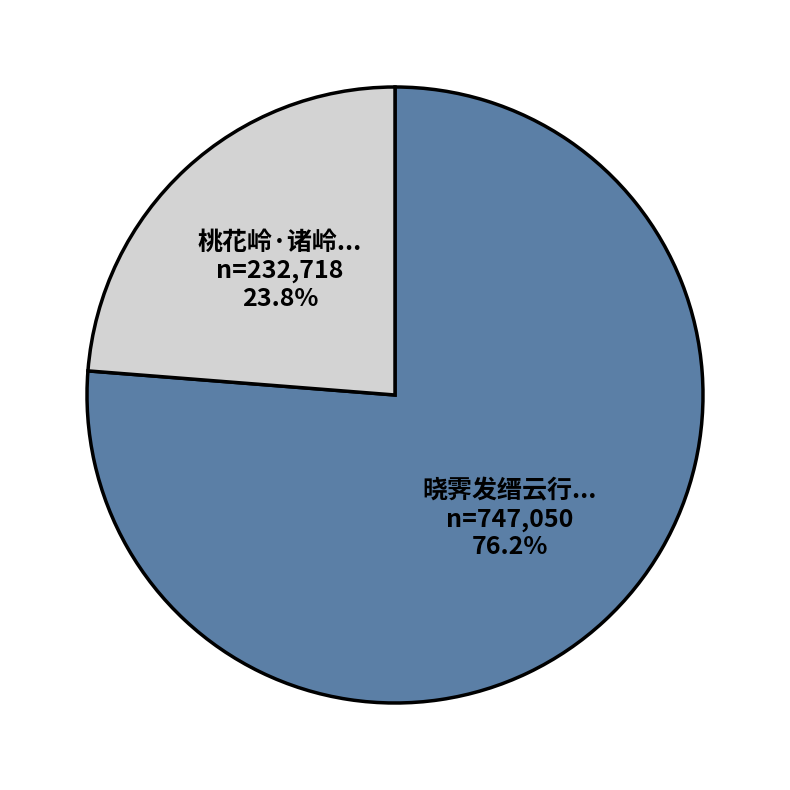

Does any single category account for the majority?

Yes